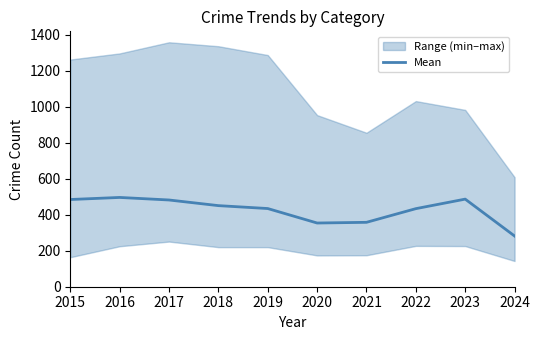

Reading right to left, list all the values displayed in this chart.

282.0	487.0	434.0	358.0	354.2	434.7	450.8	482.2	496.3	484.8